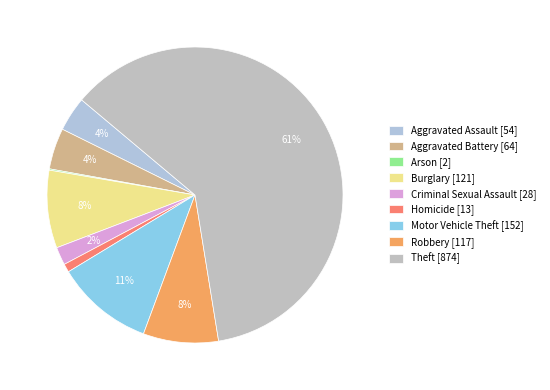

To the nearest percent, what is the combined percentage of Criminal Sexual Assault and Robbery?

10%